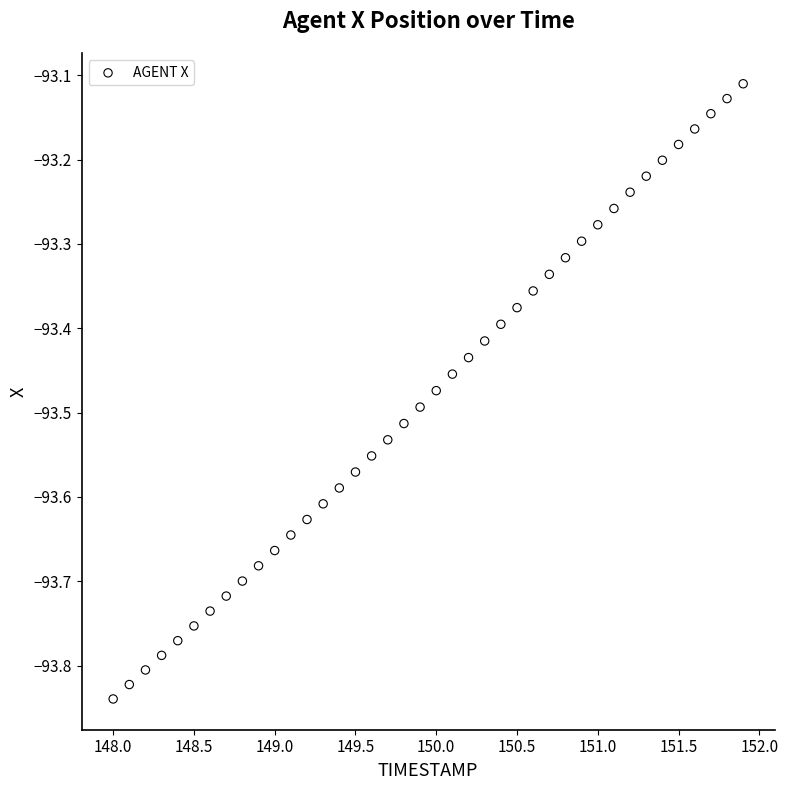

What is the range of Y values (max minus min)?

0.7